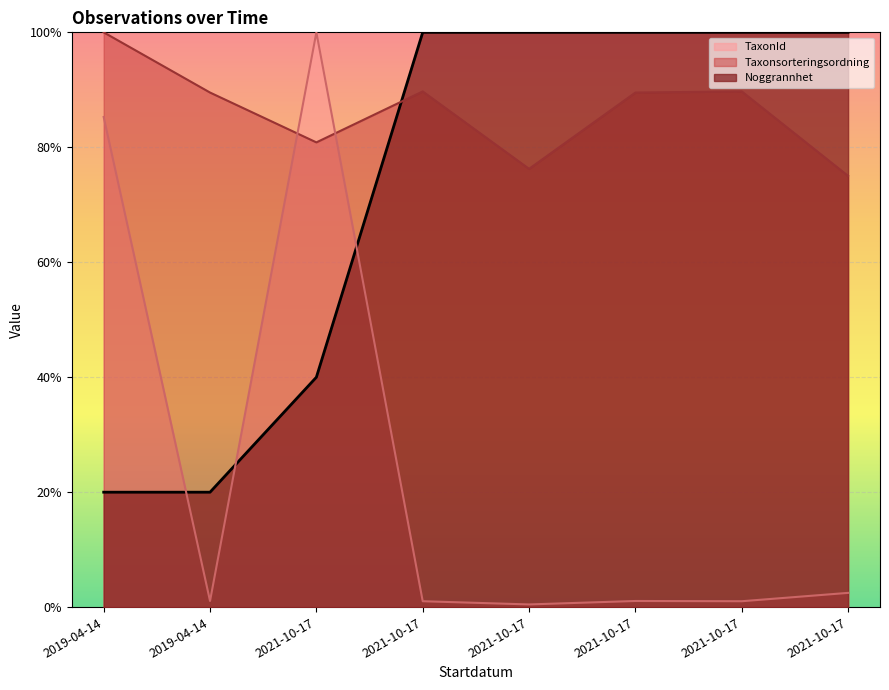

How many Taxonsorteringsordning values are between 0 and 1?

8